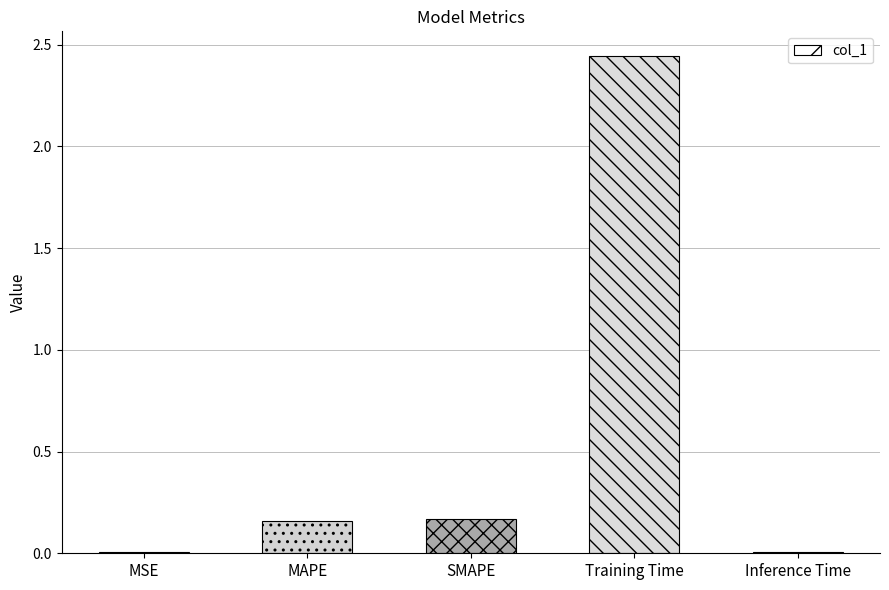

Is it true that the value at Inference Time is 0.0?

True